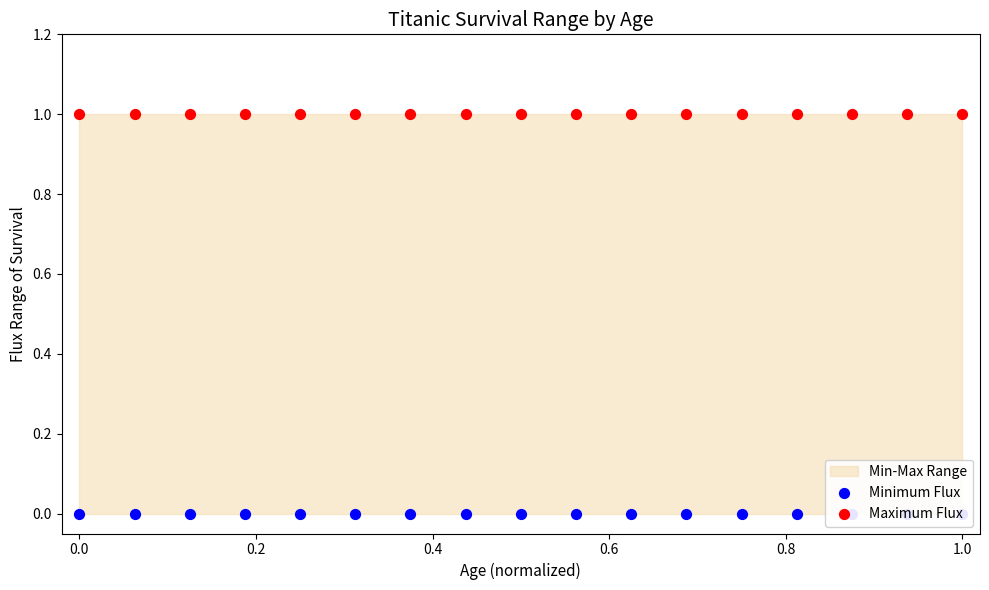

Which series reaches the maximum Y coordinate?

Maximum Flux